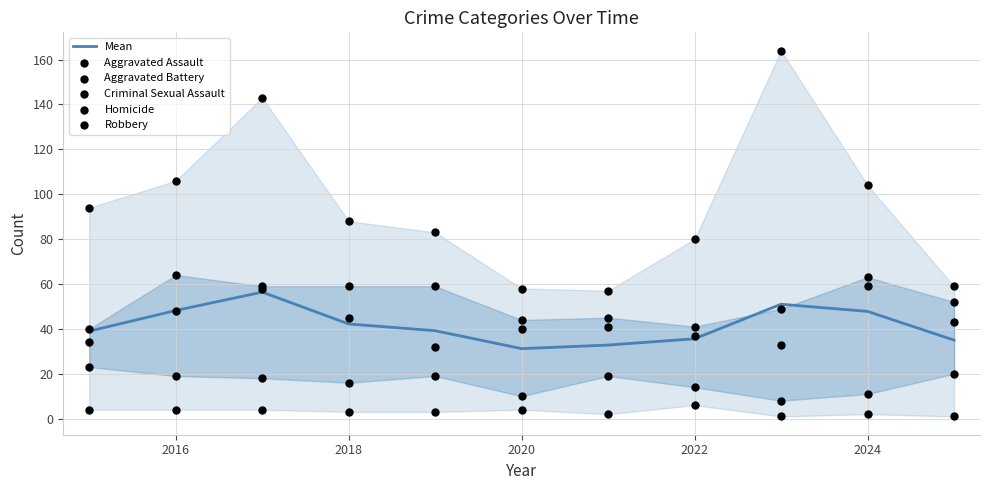

Which series contains the lowest Y value?

Homicide